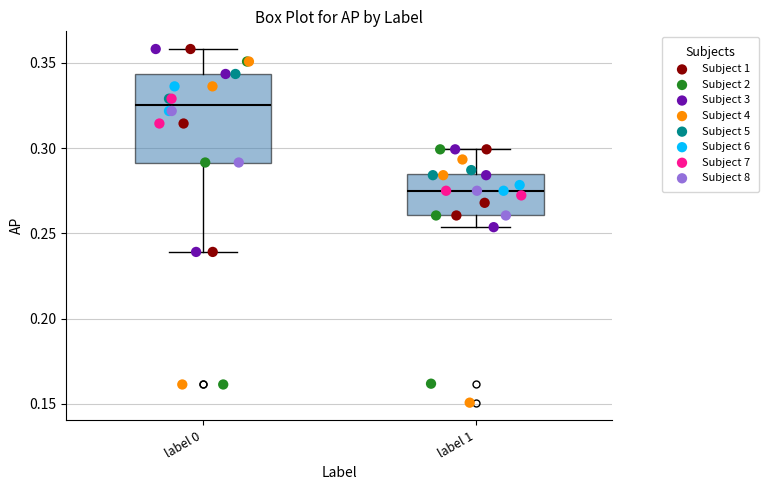

Where is the lower edge of the box for label 1 on the y-axis? The values are not printed on the chart, so give them approximately, as read against the axis.

0.260